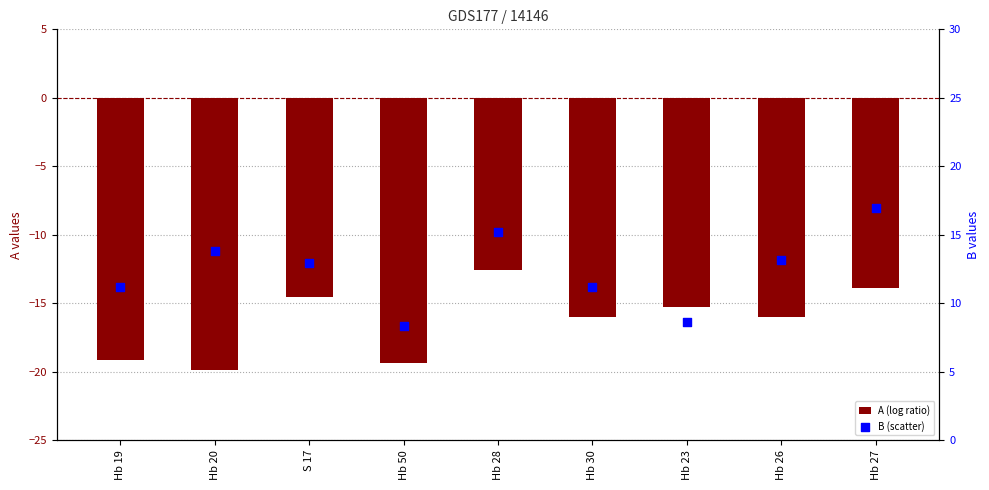

At which category is the sum across all series the highest?

Hb 27